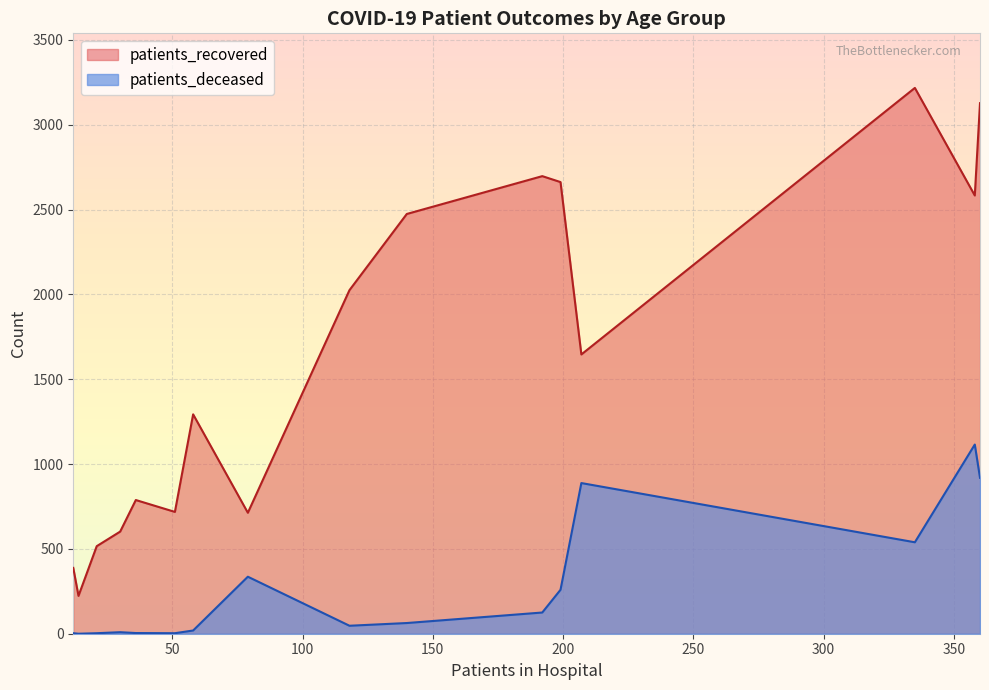

Where does the patients_deceased series first go above 63?

60-64